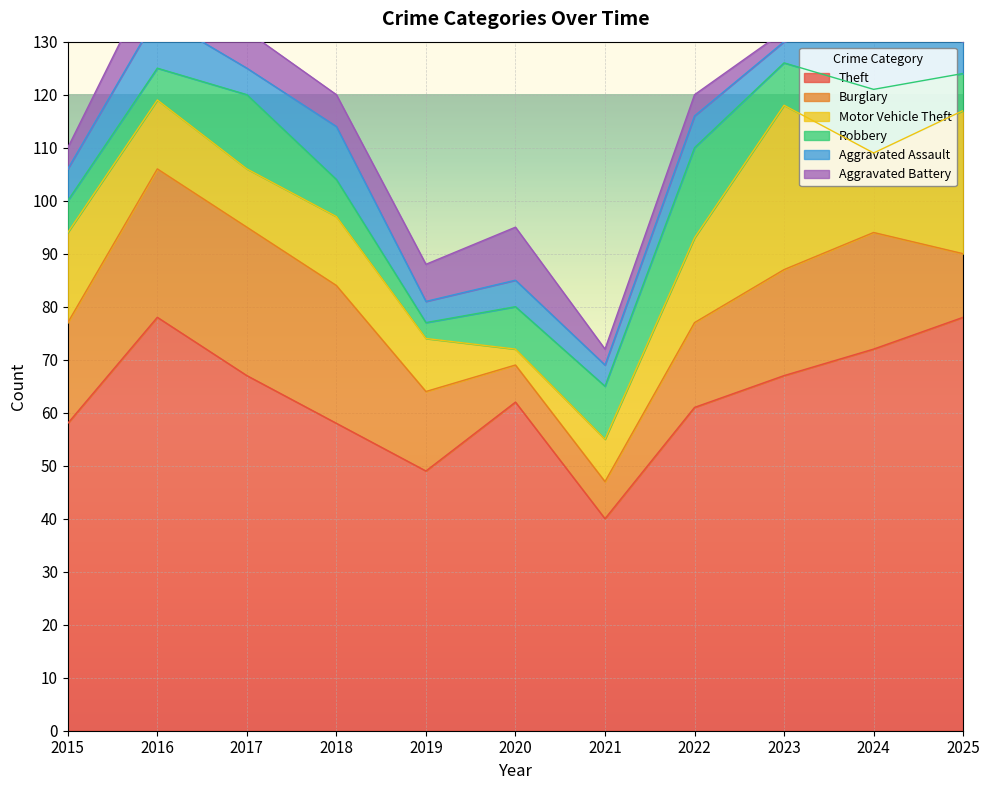

How many interior local peaks does the Motor Vehicle Theft series have?

2